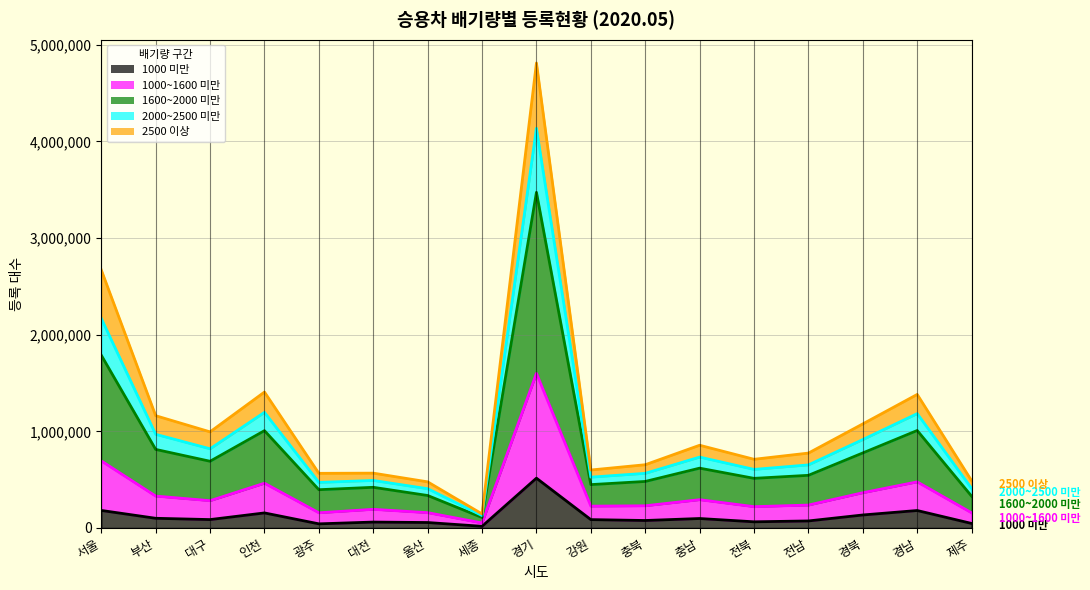

Does the chart have visible grid lines?

Yes